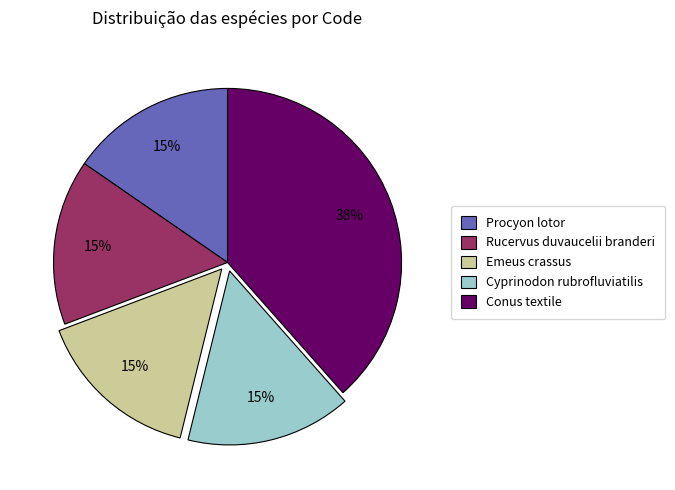

True or false: Rucervus duvaucelii branderi accounts for 15% of the total.

True